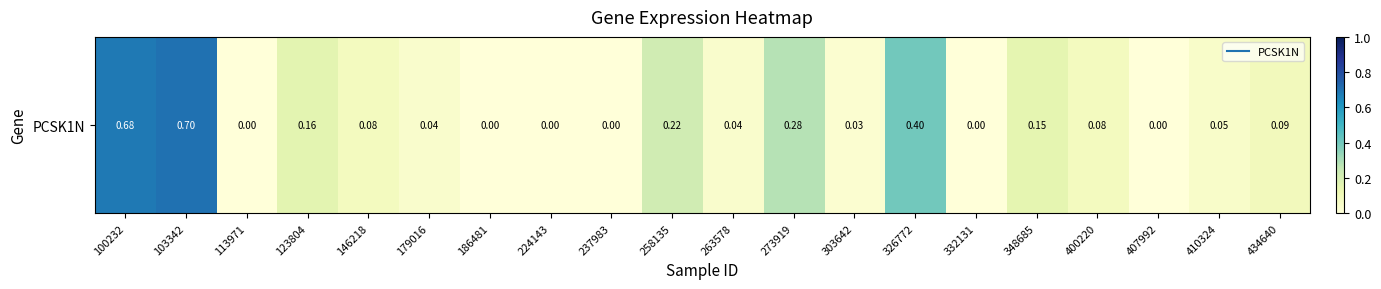

Which category has the highest value across all series?

103342